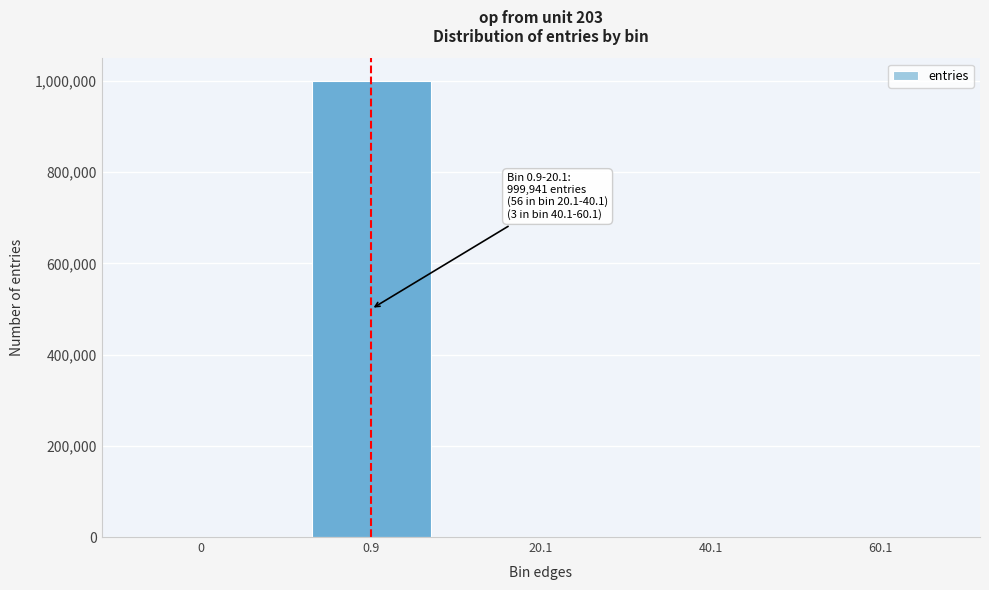

What is the change in value from 0 to 0.9?

+999941